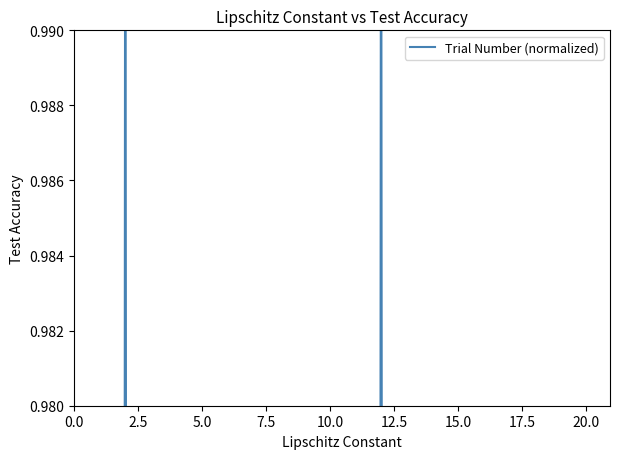

What is the sum of all values?

11.0